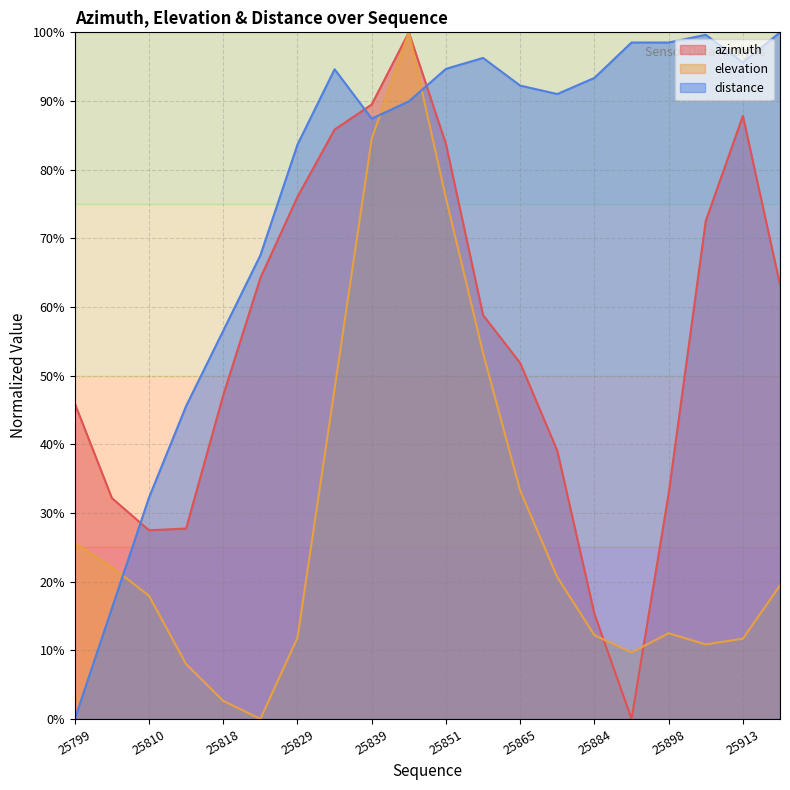

Rank the categories by distance value from lowest to highest.

25799, 25802, 25810, 25815, 25818, 25821, 25829, 25839, 25845, 25871, 25865, 25884, 25838, 25851, 25913, 25861, 25887, 25898, 25907, 25917